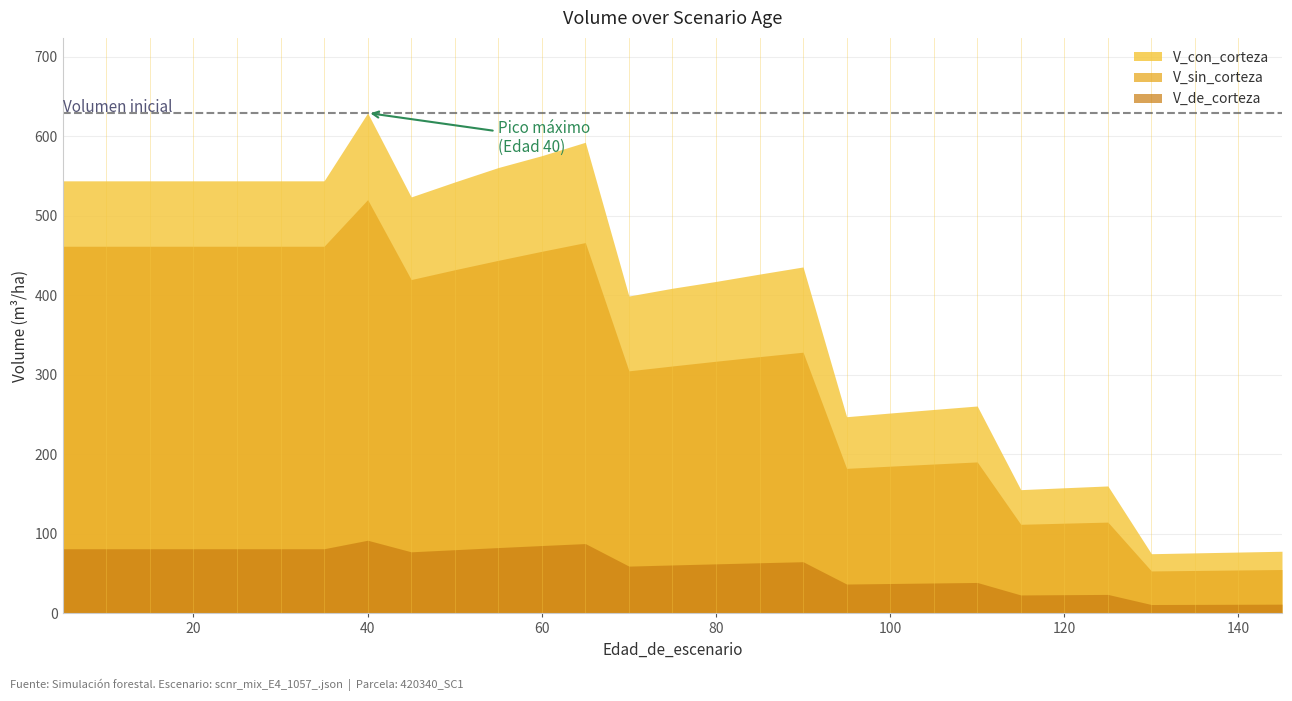

What is the sum of the V_sin_corteza values at 75 and 80?

628.3